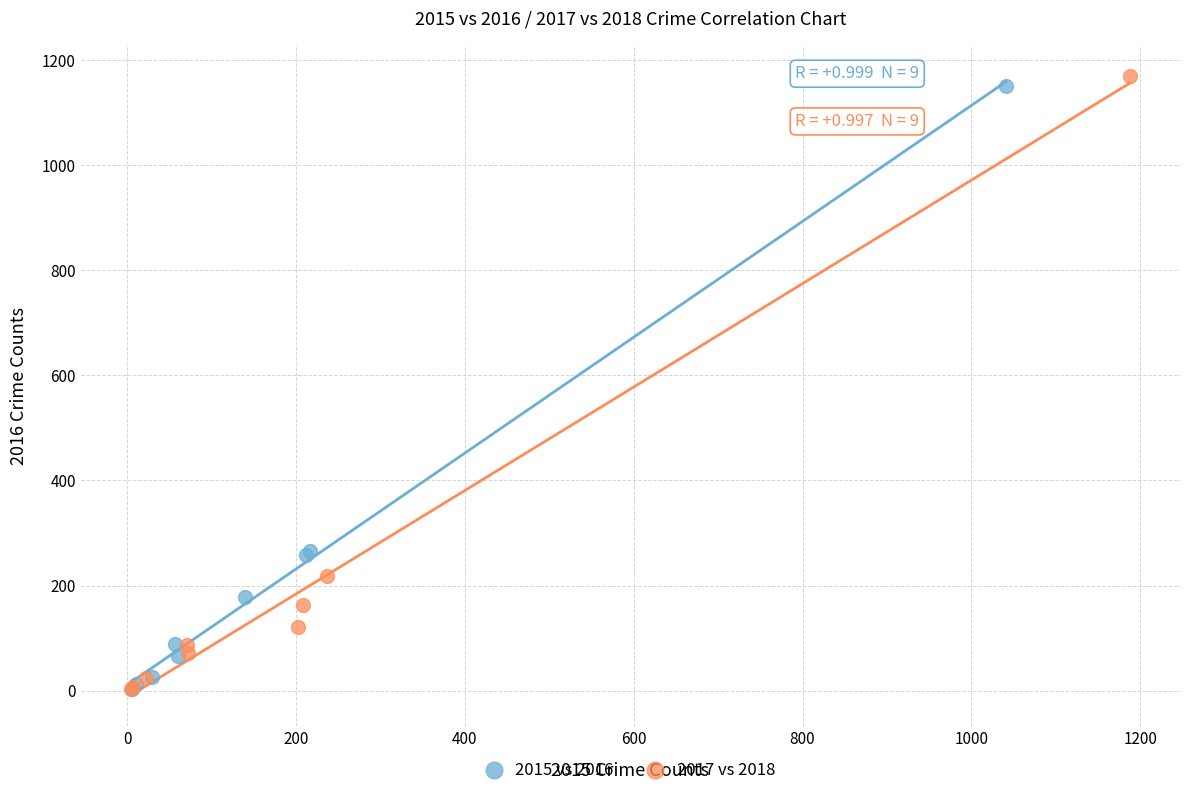

Which series has the widest spread of Y values?

2017 vs 2018